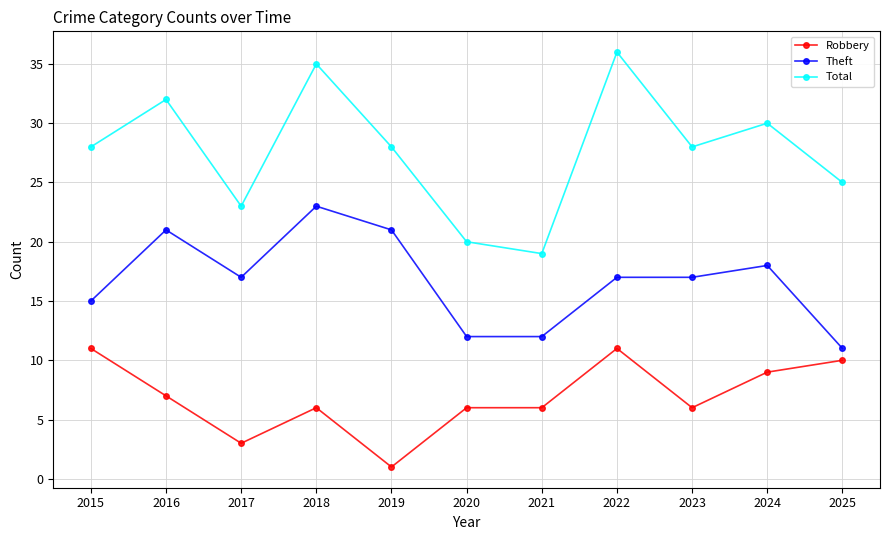

Rank the series by their average value, from lowest to highest.

Robbery, Theft, Total